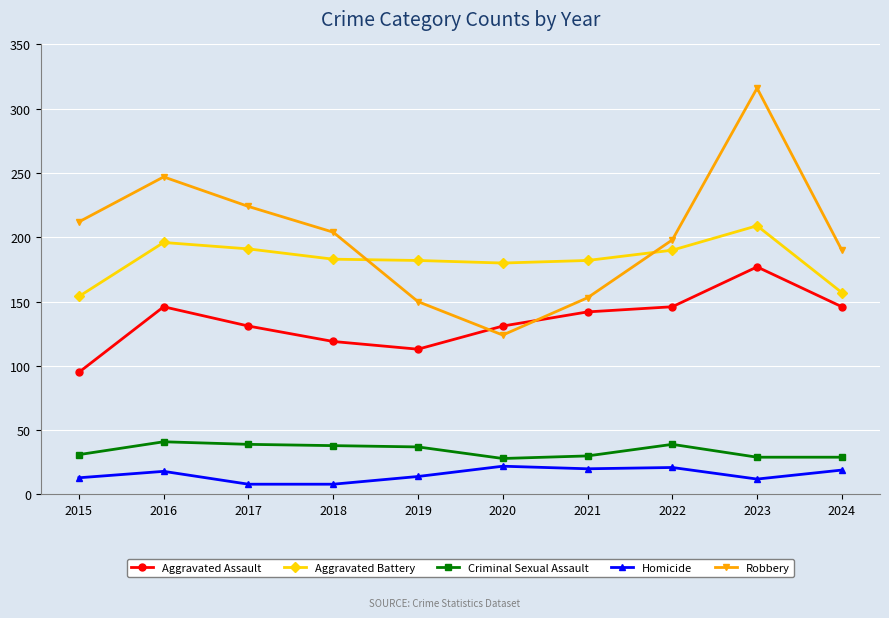

What are all the series names shown in the legend?

Aggravated Assault, Aggravated Battery, Criminal Sexual Assault, Homicide, Robbery